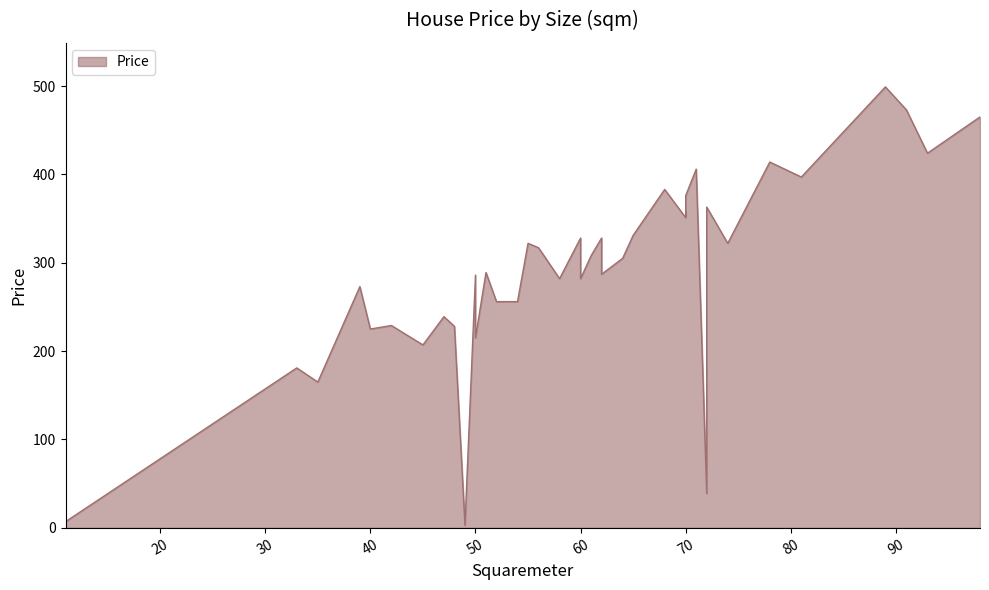

How many data points are less than 308?

20